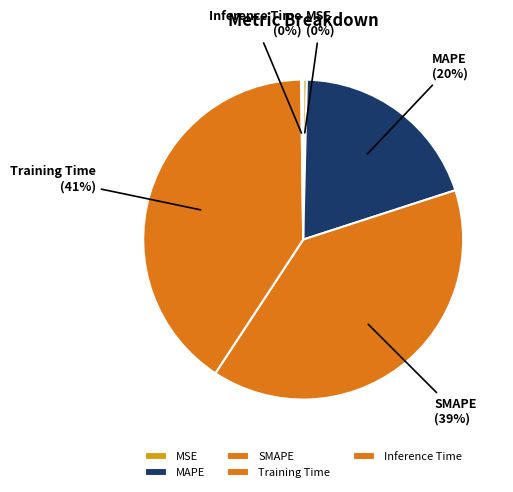

Which slice is the largest?

Training Time